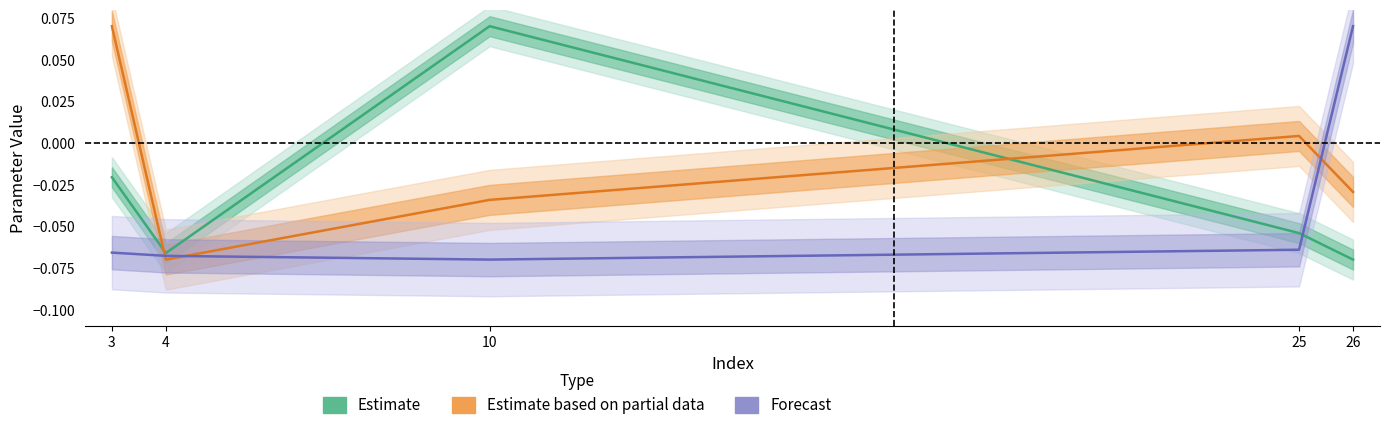

What is the difference between the maximum and minimum values in the Estimate based on partial data series?

0.1